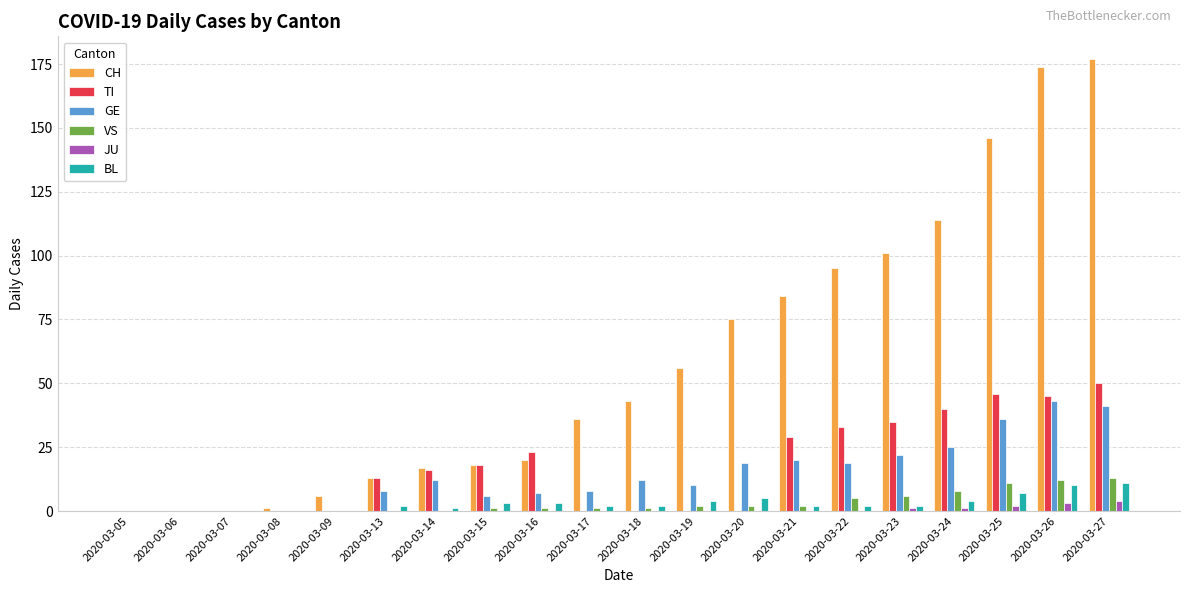

What is the sum of all GE values?

288